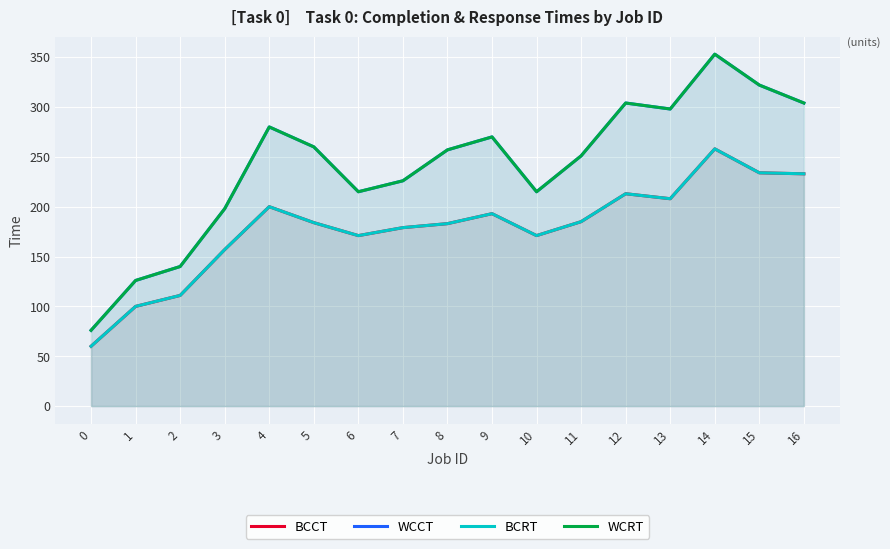

At which category is the sum across all series the highest?

14